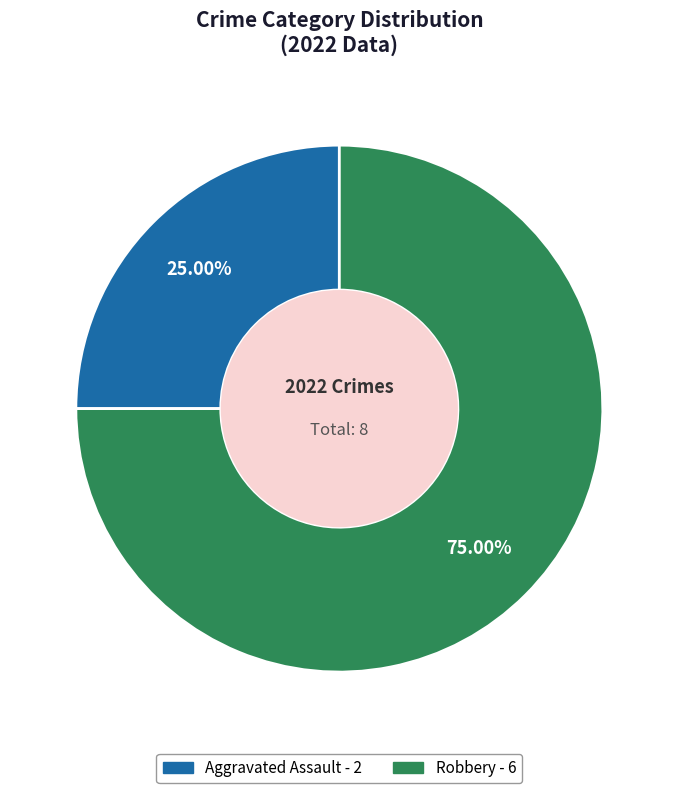

Is there any slice that represents more than half of the pie?

Yes